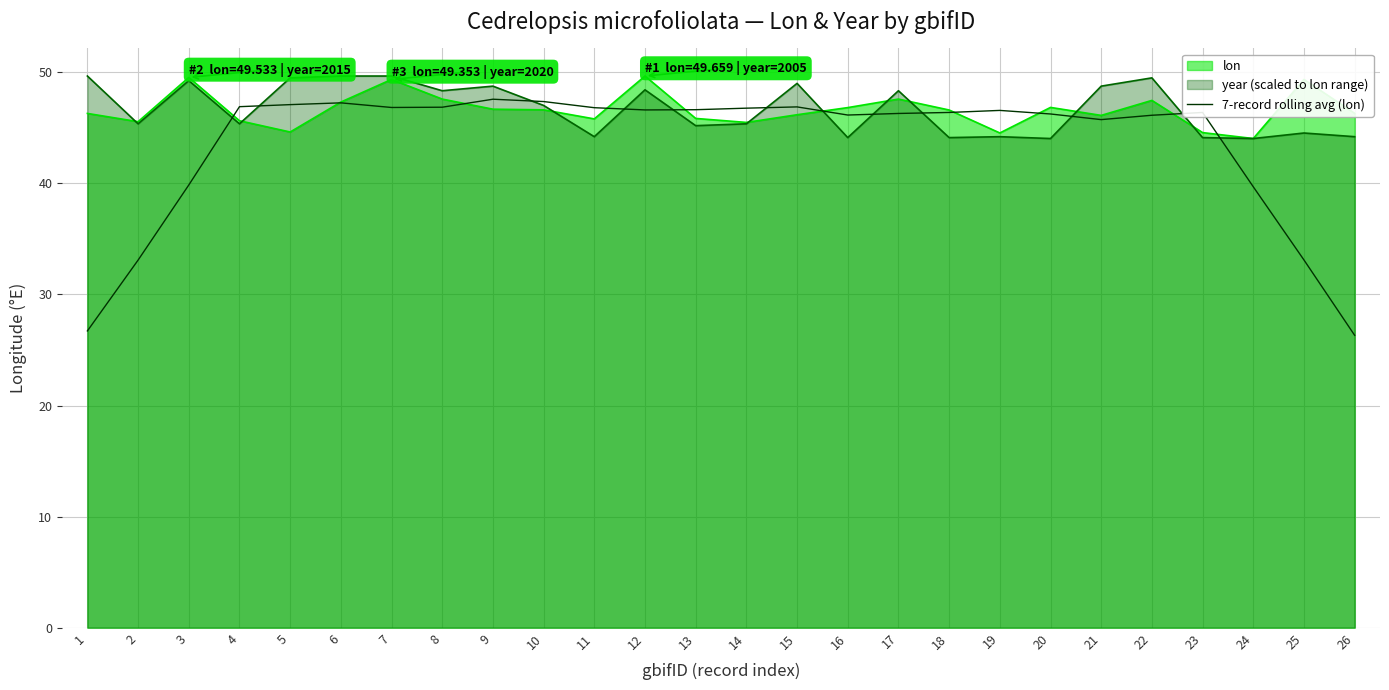

Which series has the widest spread of values?

7-record rolling avg (lon)